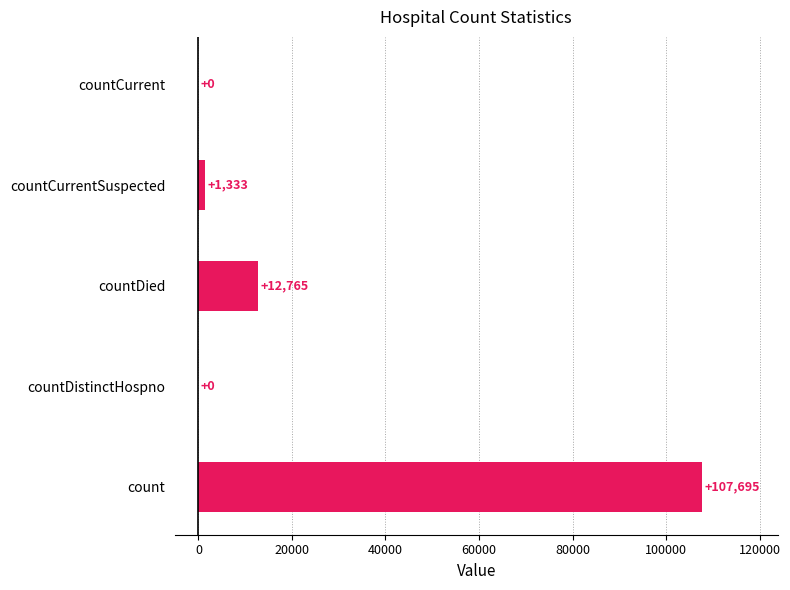

Which label corresponds to the largest value in the chart?

count